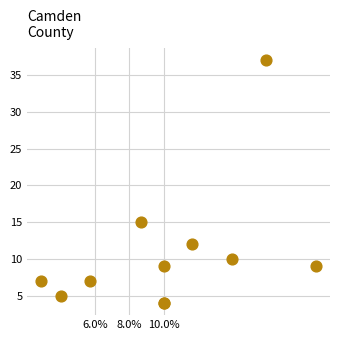

What Y value in the scatter plot is closest to 20?

15